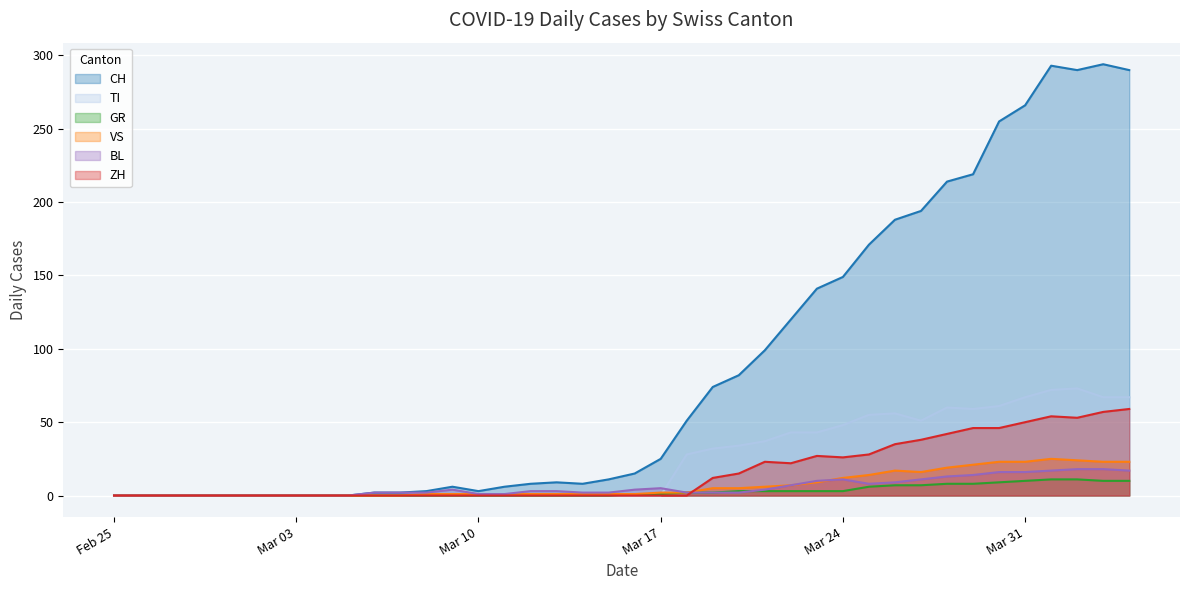

True or false: GR and BL intersect in this chart.

True